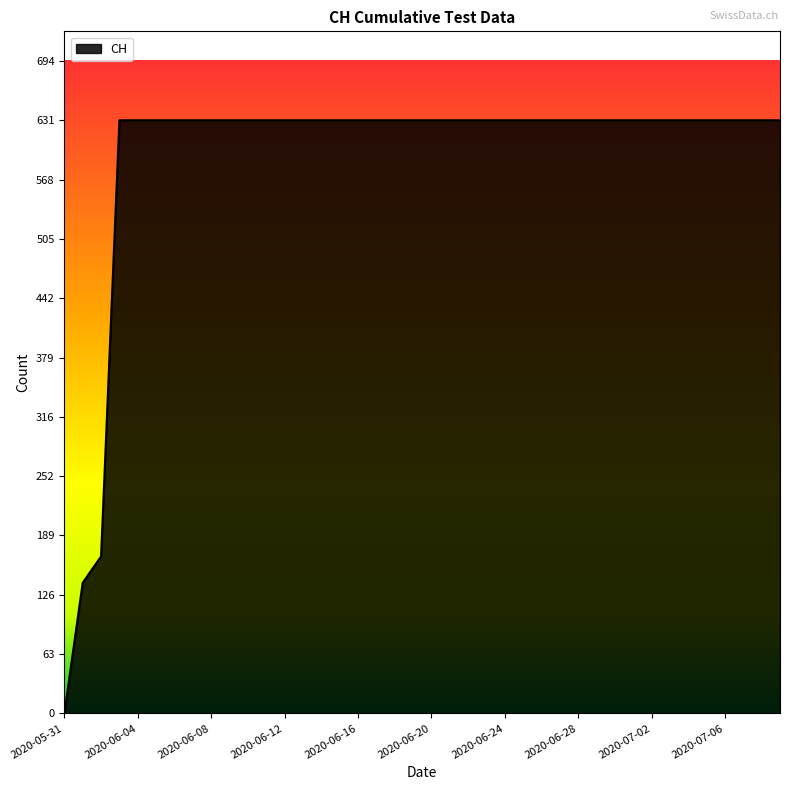

What is the greatest value displayed?

631